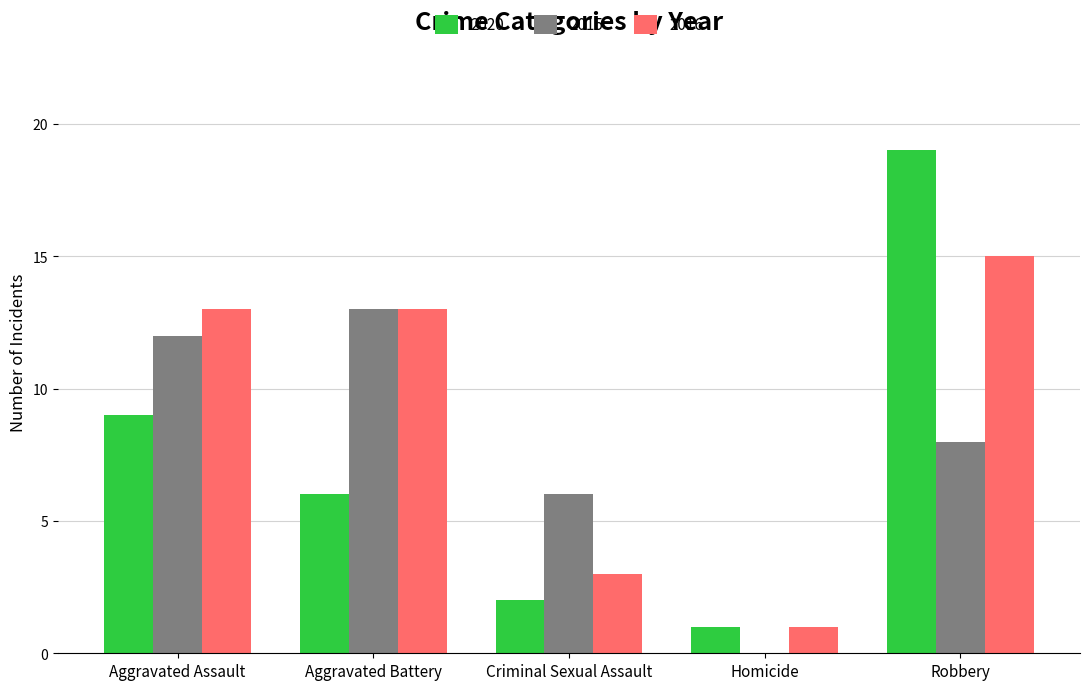

What is the sum of the 2015 values at Aggravated Assault and Criminal Sexual Assault?

18